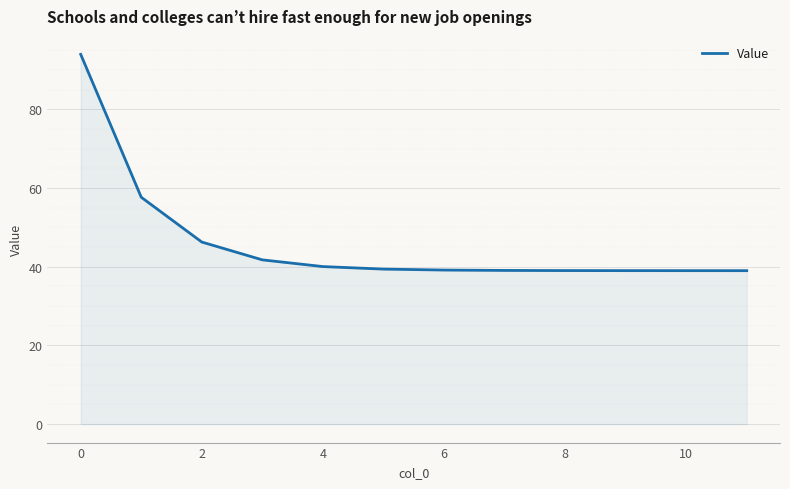

What is the minimum value shown in the chart?

39.0